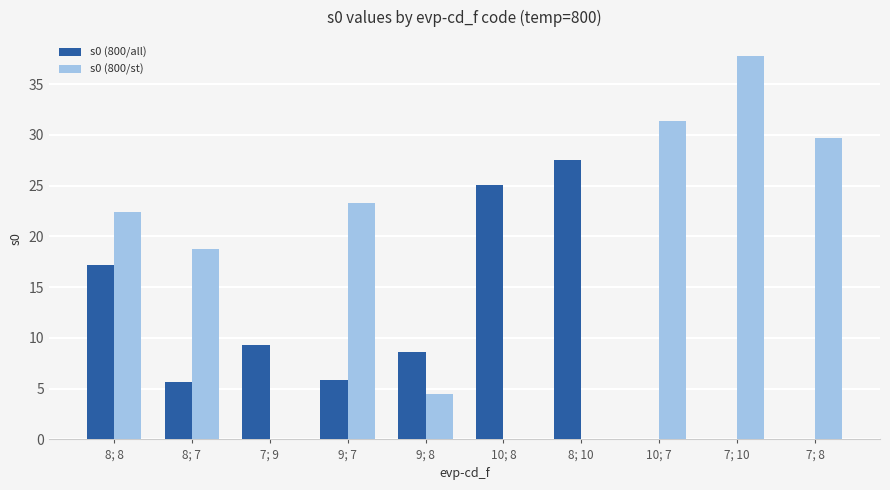

Which series has the largest total across all categories?

s0 (800/st)